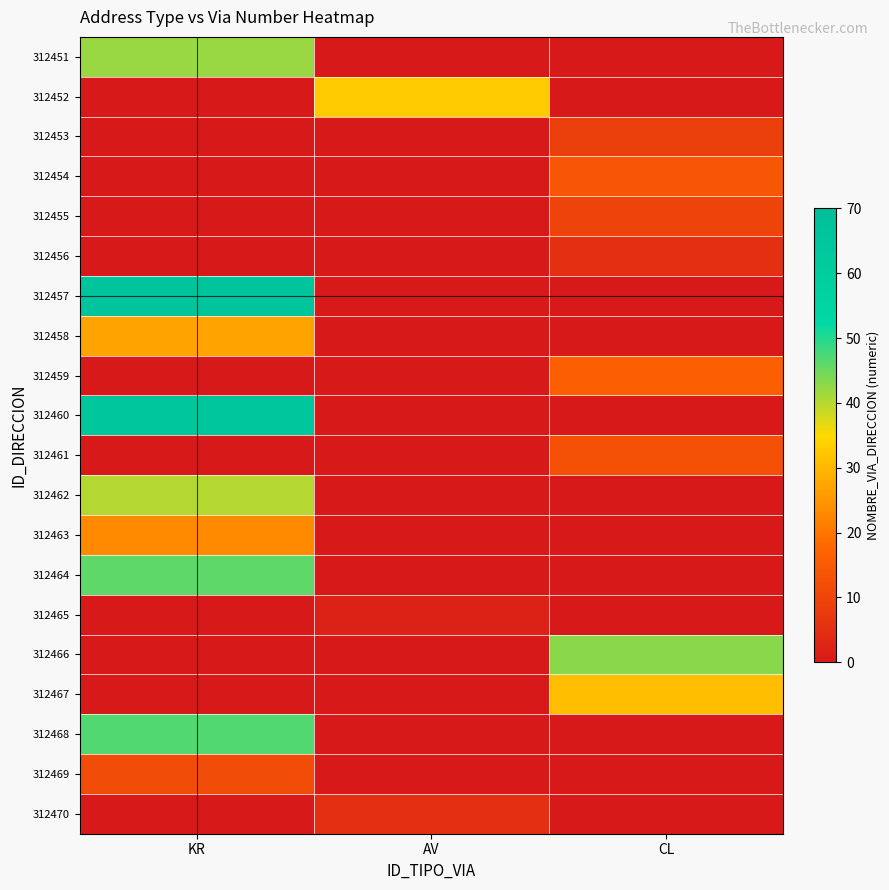

Reading left to right, extract all data points from this chart.

312451: KR=42.0	AV=0.1	CL=0.1
312452: KR=0.1	AV=33.0	CL=0.1
312453: KR=0.1	AV=0.1	CL=9.0
312454: KR=0.1	AV=0.1	CL=14.0
312455: KR=0.1	AV=0.1	CL=10.0
312456: KR=0.1	AV=0.1	CL=5.0
312457: KR=66.0	AV=0.1	CL=0.1
312458: KR=27.0	AV=0.1	CL=0.1
312459: KR=0.1	AV=0.1	CL=16.0
312460: KR=65.0	AV=0.1	CL=0.1
312461: KR=0.1	AV=0.1	CL=13.0
312462: KR=40.0	AV=0.1	CL=0.1
312463: KR=23.0	AV=0.1	CL=0.1
312464: KR=46.0	AV=0.1	CL=0.1
312465: KR=0.1	AV=2.0	CL=0.1
312466: KR=0.1	AV=0.1	CL=43.0
312467: KR=0.1	AV=0.1	CL=31.0
312468: KR=47.0	AV=0.1	CL=0.1
312469: KR=12.0	AV=0.1	CL=0.1
312470: KR=0.1	AV=5.0	CL=0.1